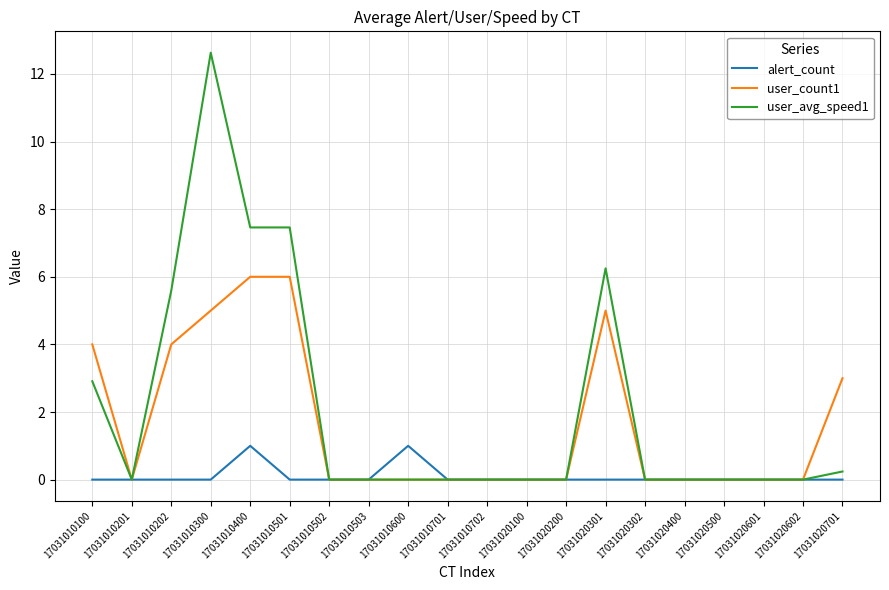

Does the chart have visible grid lines?

Yes